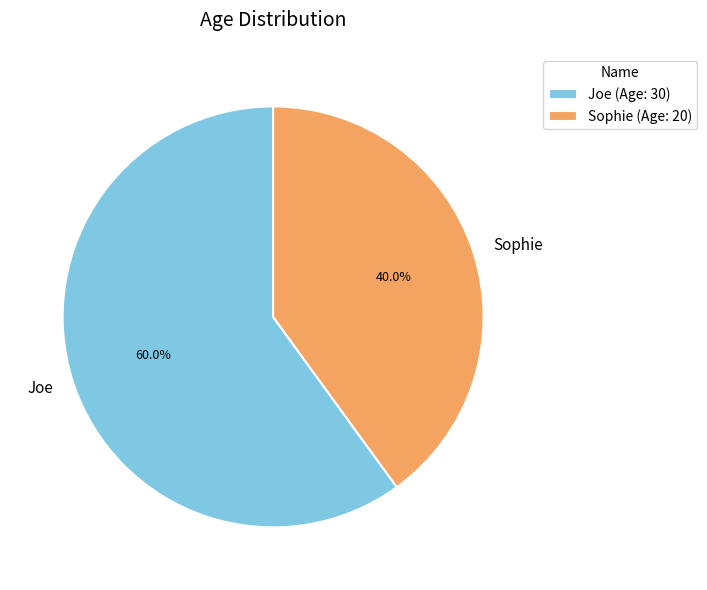

What is the ratio of the value at Sophie to the value at Joe?

0.7